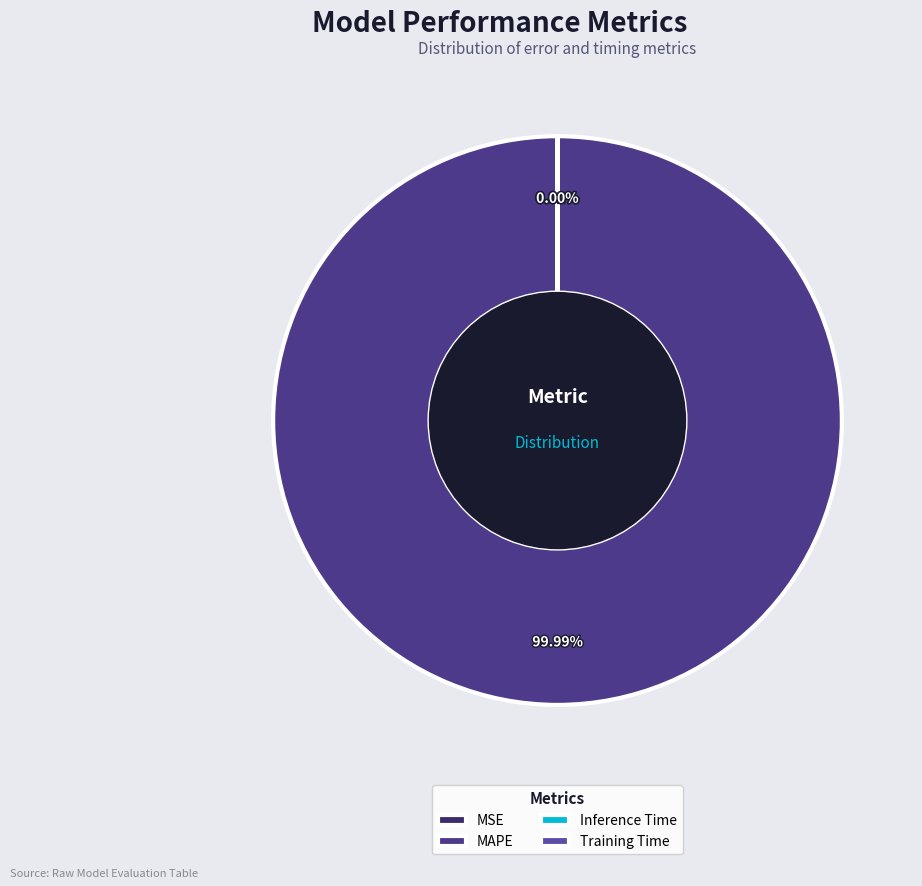

Which category has the smallest portion of the pie?

Training Time